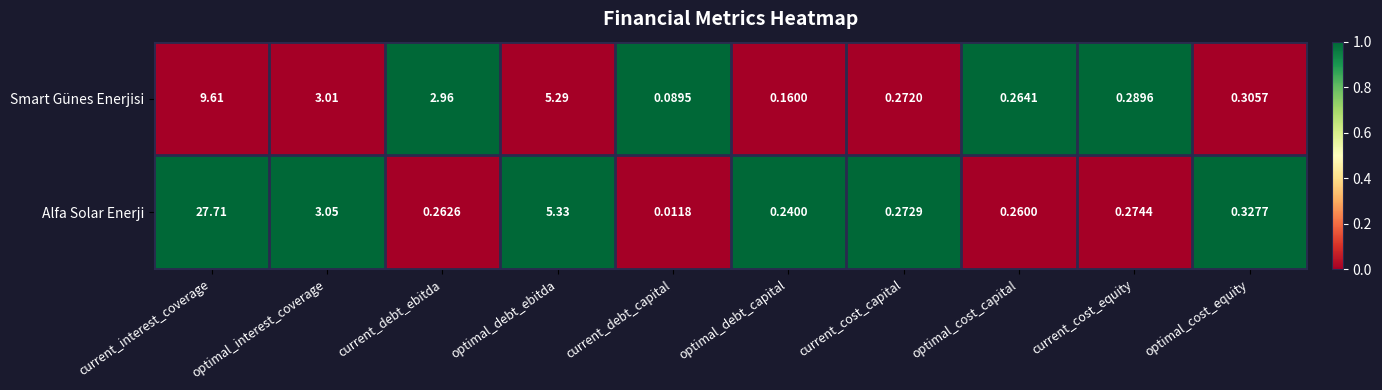

At current_debt_capital, list the series in order from smallest to largest.

Alfa Solar Enerji, Smart Günes Enerjisi